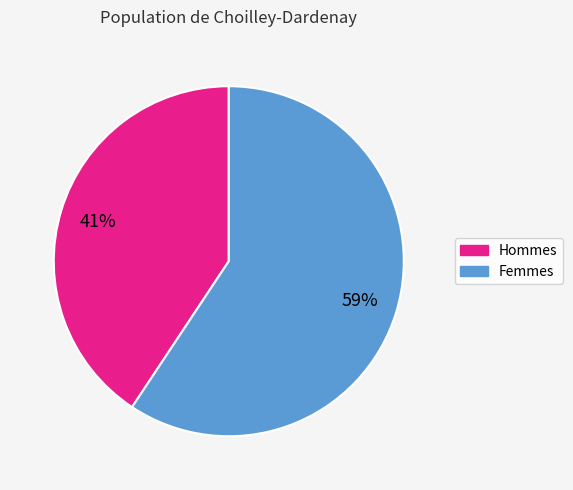

Is there a majority slice in this chart?

Yes